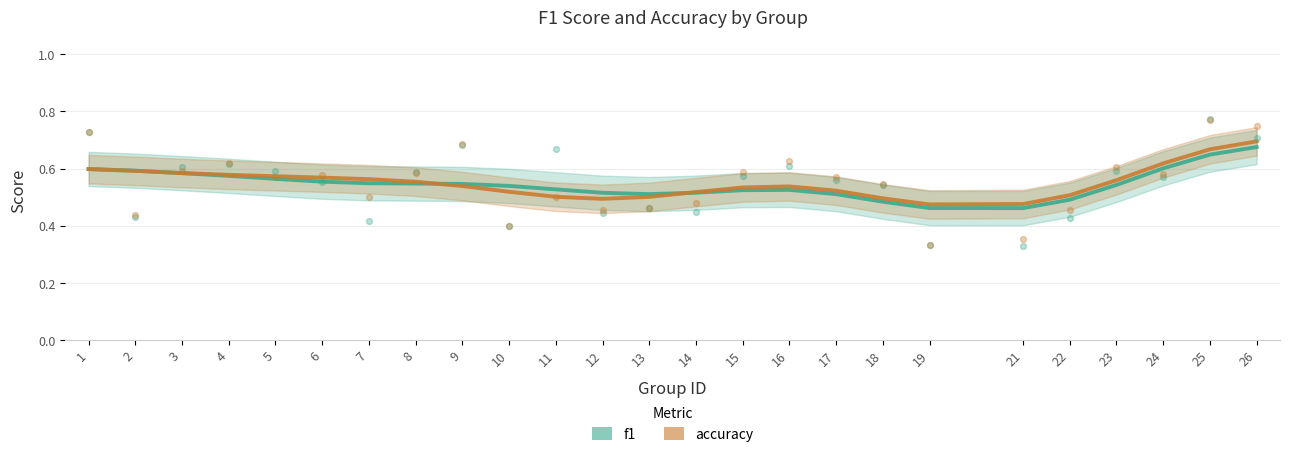

Which series contains the lowest Y value?

f1